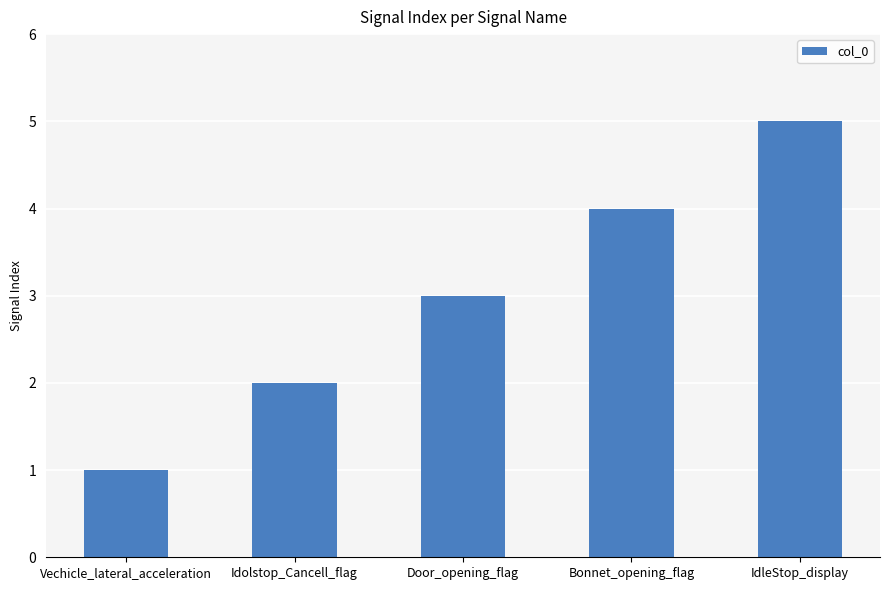

What is the difference between the values at IdleStop_display and Vechicle_lateral_acceleration?

4